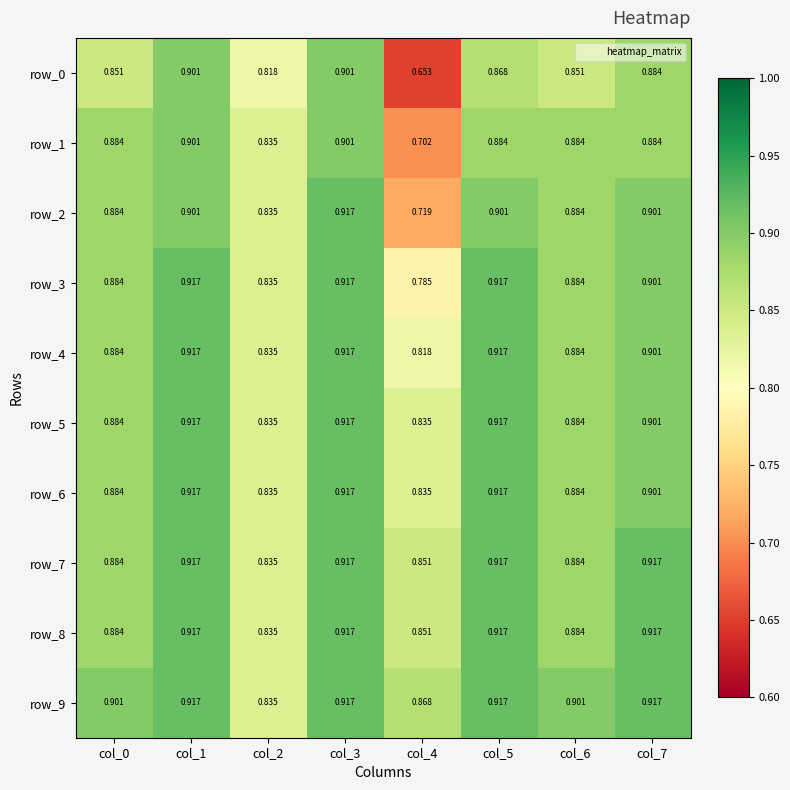

The value of row_0 at col_1 is 1.6. True or false?

False